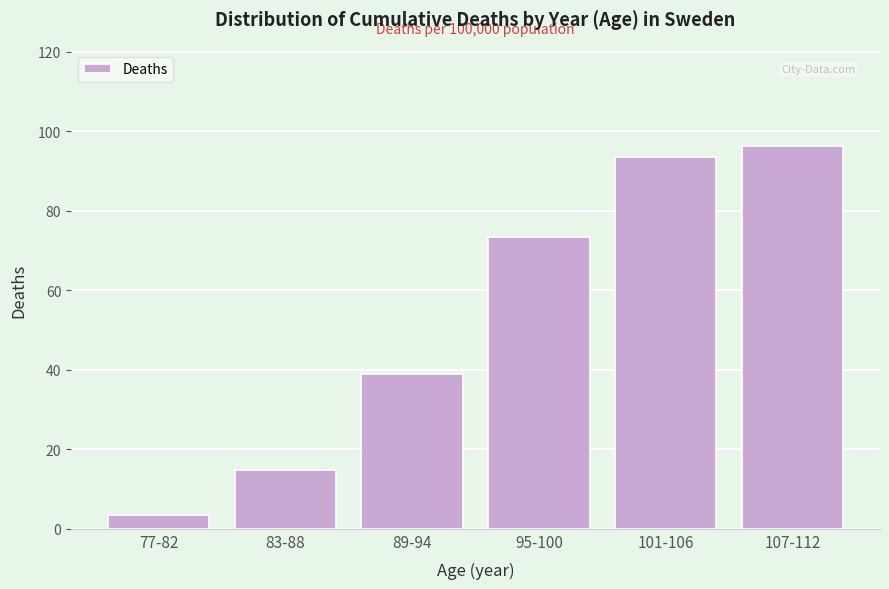

What is the ratio of the value at 95-100 to the value at 77-82?

20.8